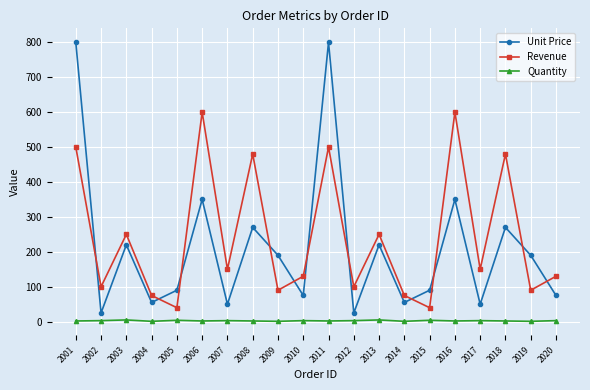

True or false: Quantity has a value of 3 at 2017.

True